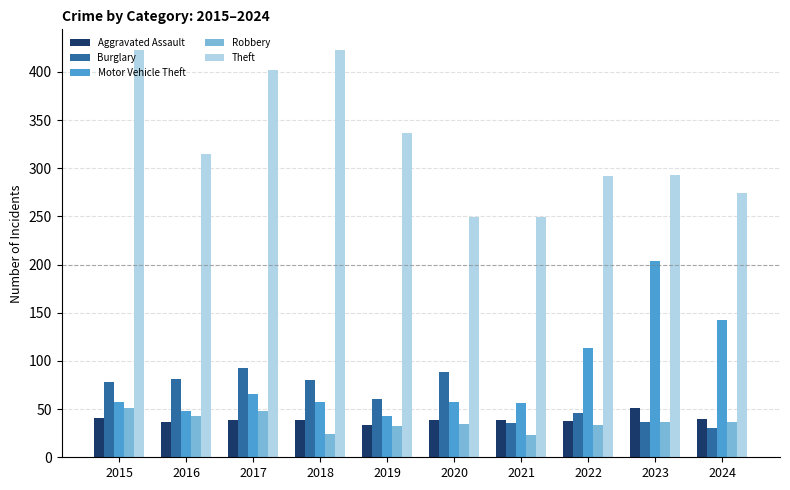

What is the average value of the Robbery series?

36